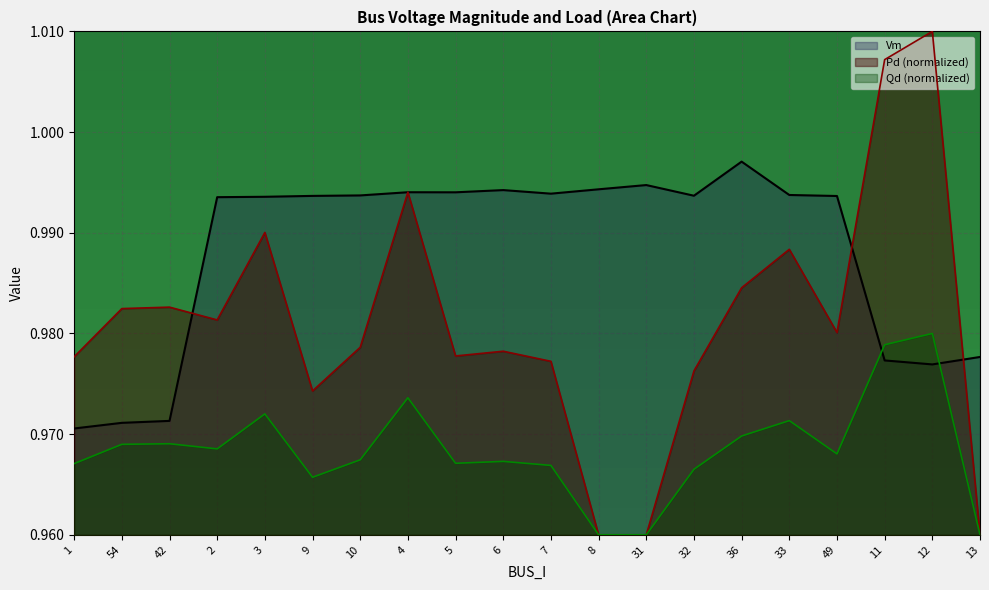

True or false: Pd has more than 0 points higher than both neighbors.

True